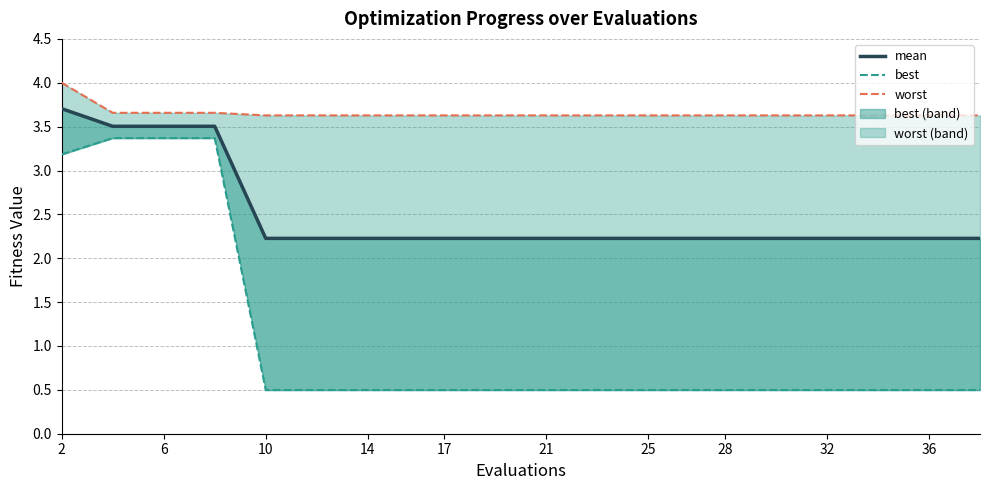

At which label is the value closest to 2?

10